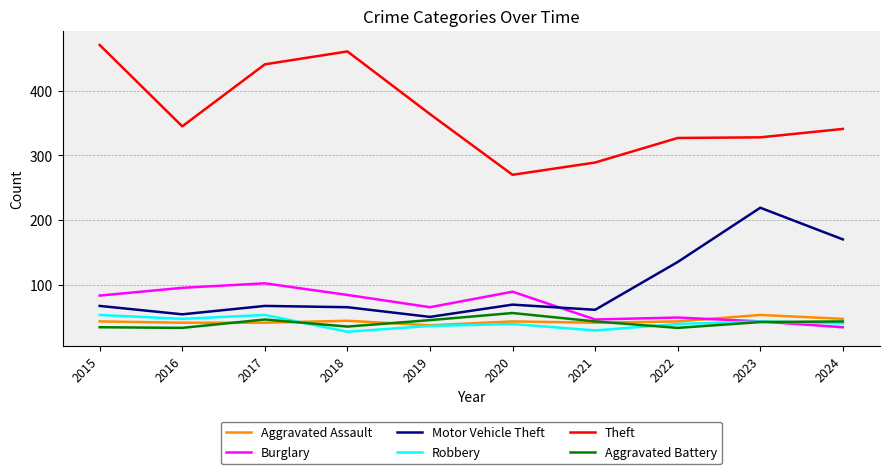

Does the chart display data point markers on the line(s)?

No